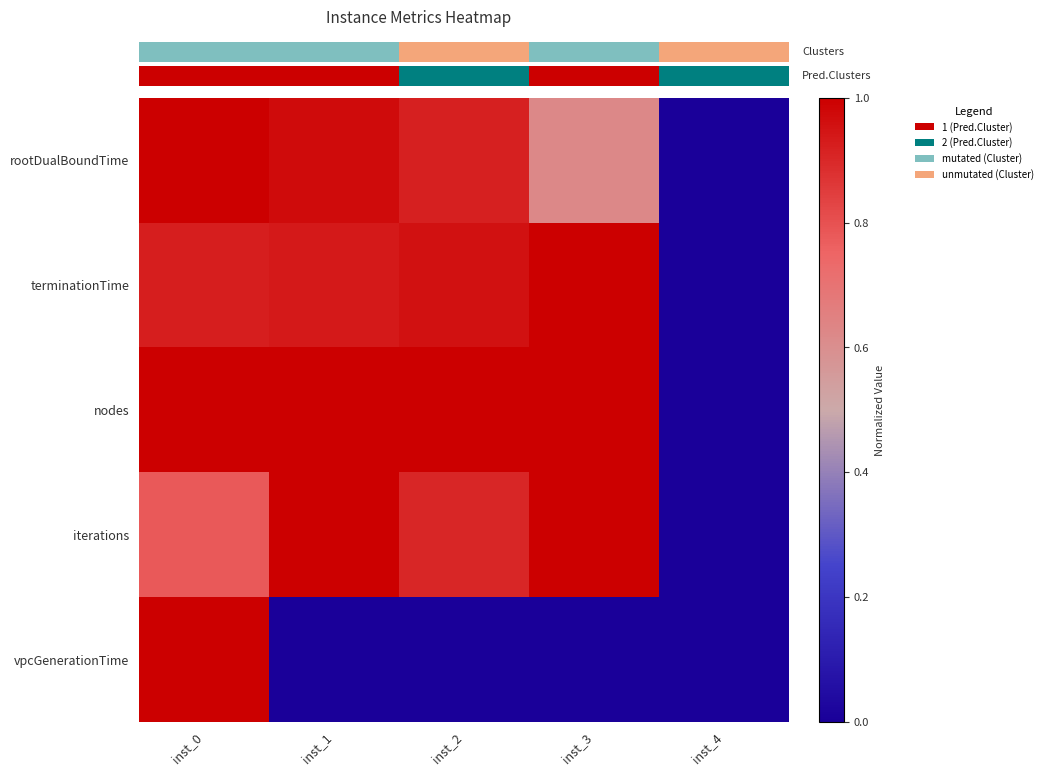

Reading right to left, extract all data points from this chart.

rootDualBoundTime: inst_4=0.0	inst_3=0.6	inst_2=0.9	inst_1=1.0	inst_0=1.0
terminationTime: inst_4=0.0	inst_3=1.0	inst_2=1.0	inst_1=0.9	inst_0=0.9
nodes: inst_4=0.0	inst_3=1.0	inst_2=1.0	inst_1=1.0	inst_0=1.0
iterations: inst_4=0.0	inst_3=1.0	inst_2=0.9	inst_1=1.0	inst_0=0.8
vpcGenerationTime: inst_4=0.0	inst_3=0.0	inst_2=0.0	inst_1=0.0	inst_0=1.0